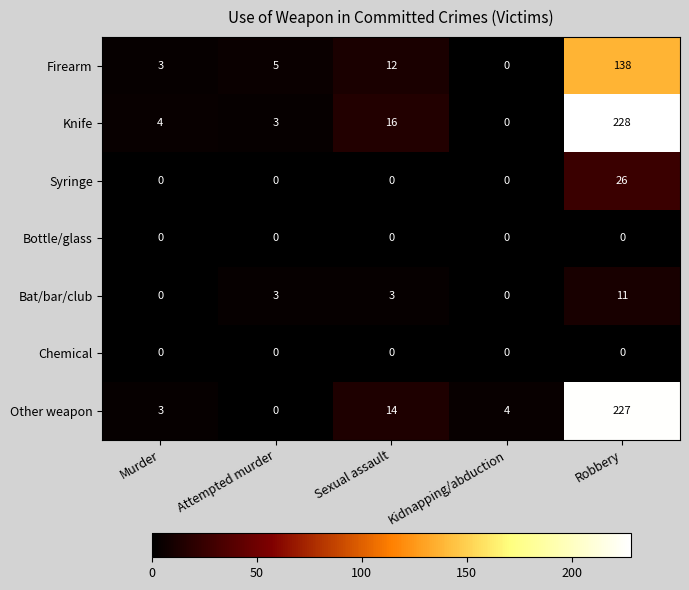

Which series has the largest range (max minus min)?

Knife